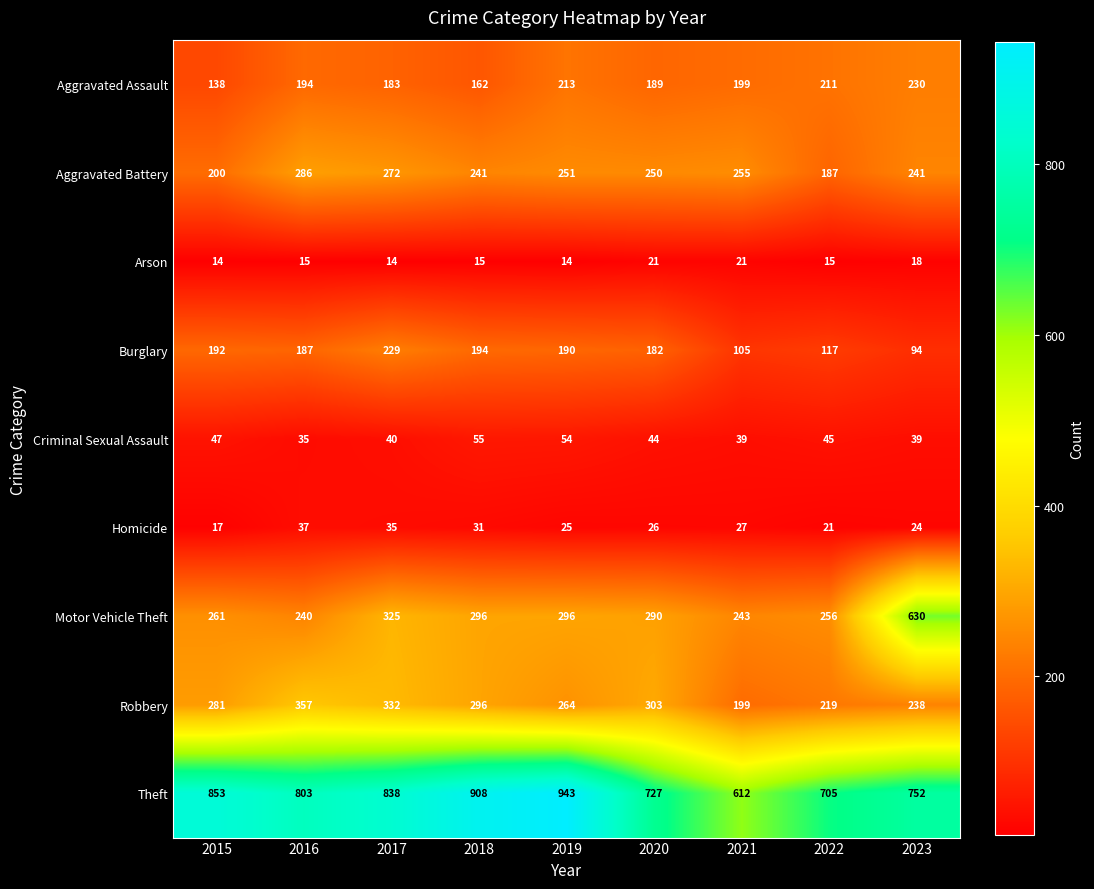

What is the sum of all Criminal Sexual Assault values?

398